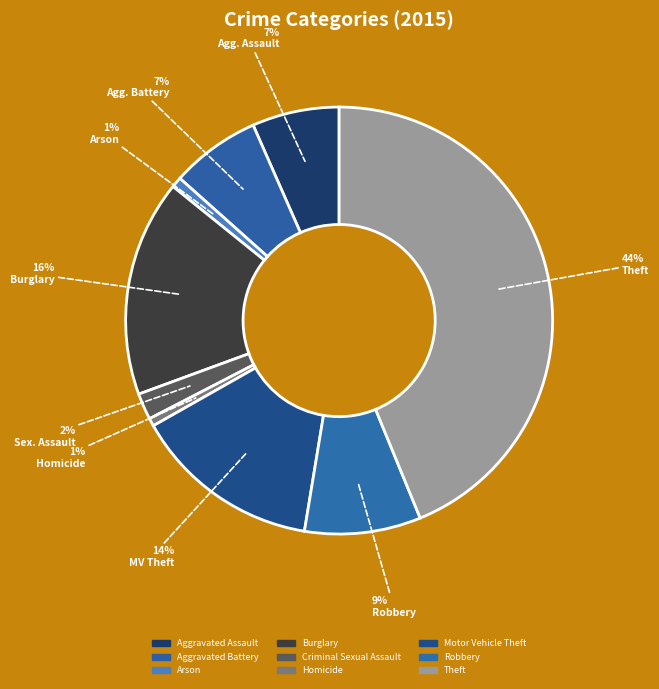

What is the largest slice in the pie chart?

Theft